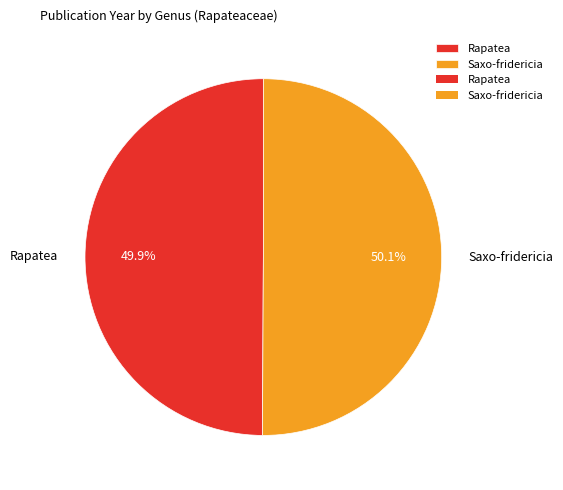

The Rapatea slice represents 57% of the pie. True or false?

False